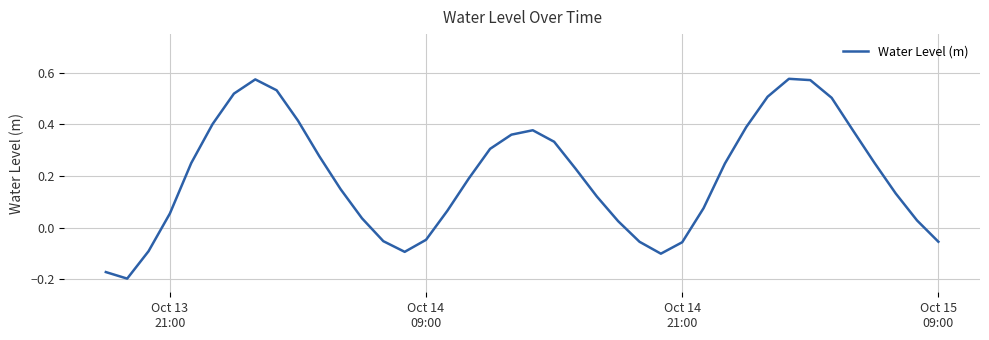

How many values are below zero?

10